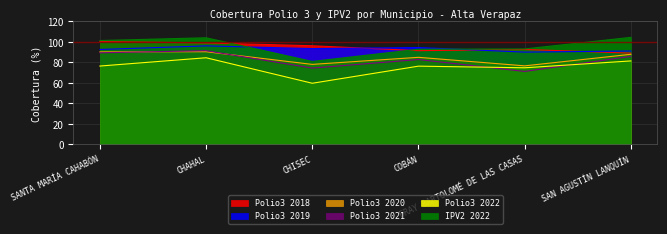

What is the difference between the highest and lowest values at CHAHAL?

19.5